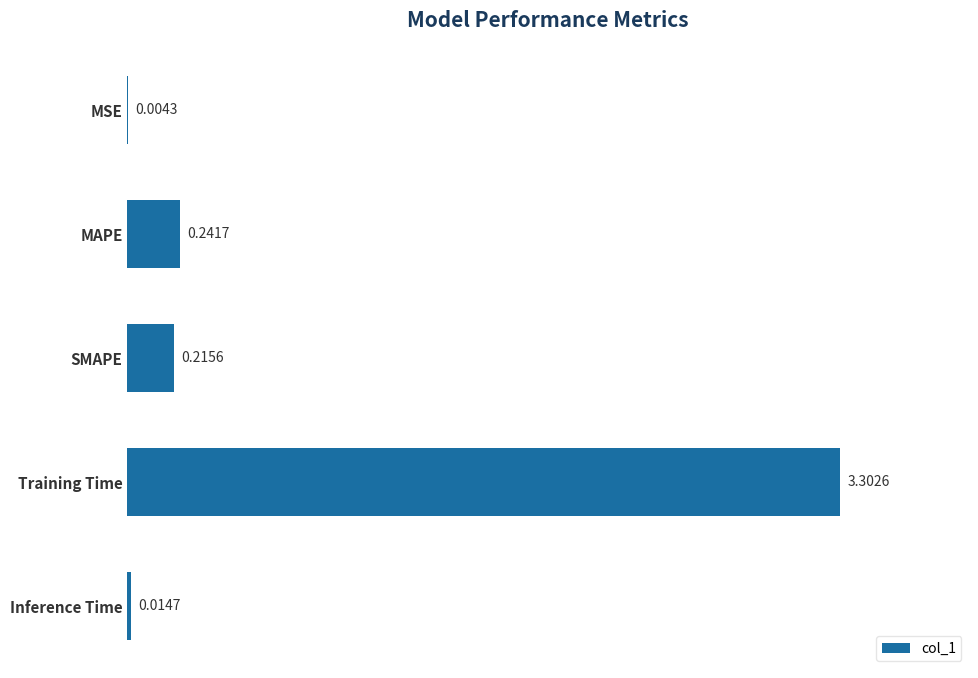

What is the sum of all values?

3.8